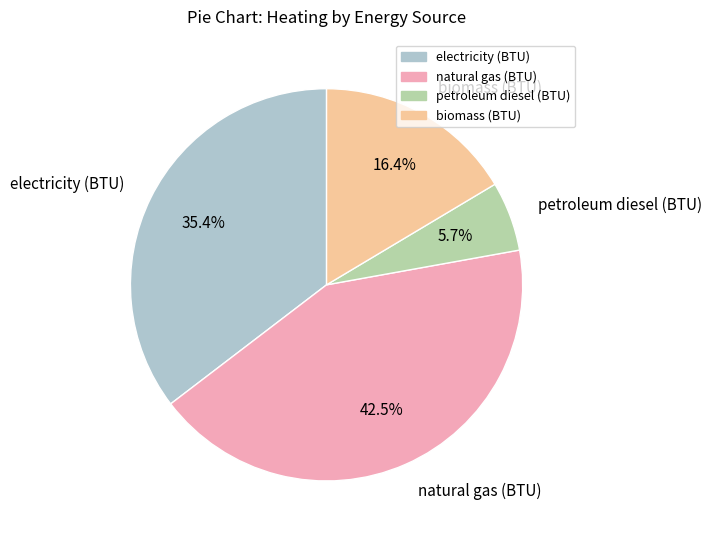

What portion of the pie excludes natural gas (BTU)?

57.5%